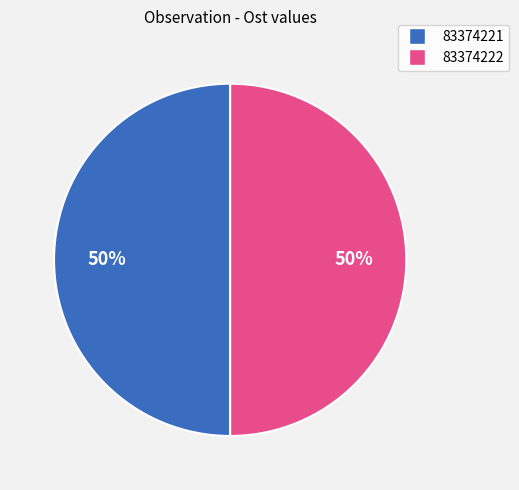

How many segments does this pie chart have?

2